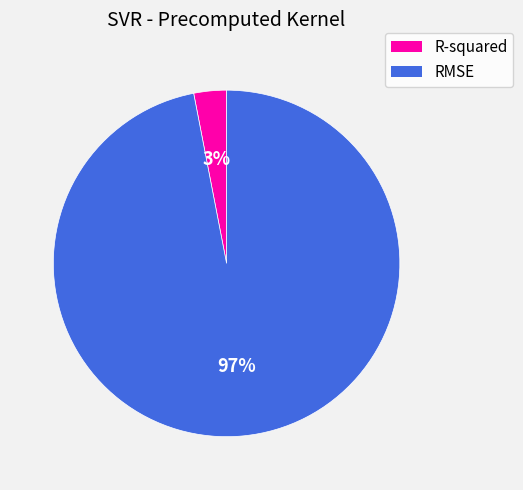

Is it true that R-squared is 3% of the pie?

True